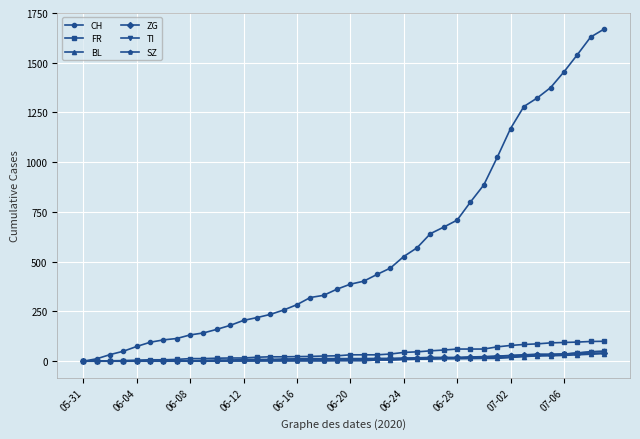

What is the maximum value for BL?

38